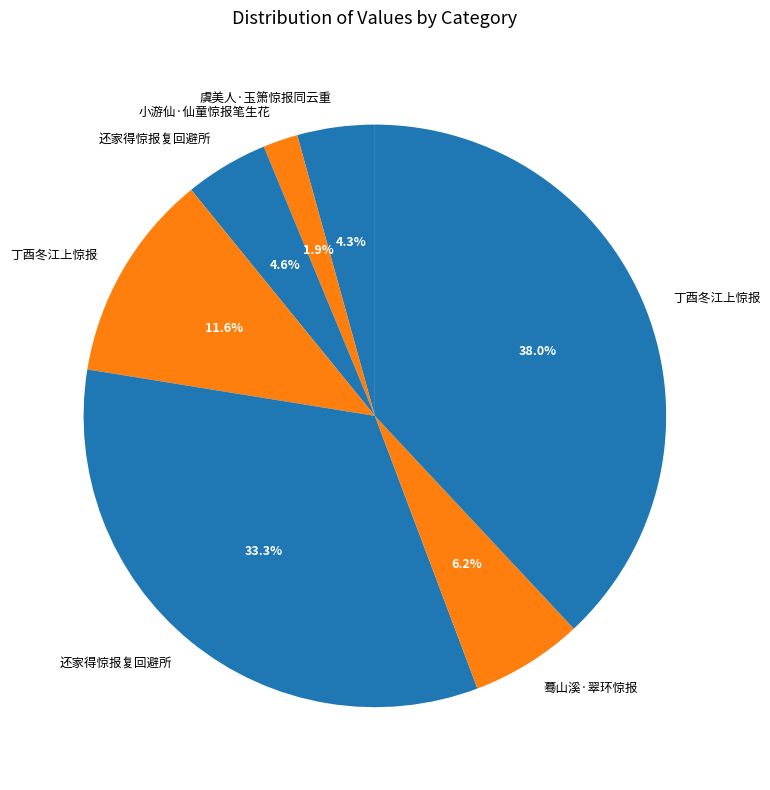

Rank the categories by value from lowest to highest.

小游仙·仙童惊报笔生花, 虞美人·玉箫惊报同云重, 还家得惊报复回避所, 蓦山溪·翠环惊报, 丁酉冬江上惊报, 还家得惊报复回避所, 丁酉冬江上惊报